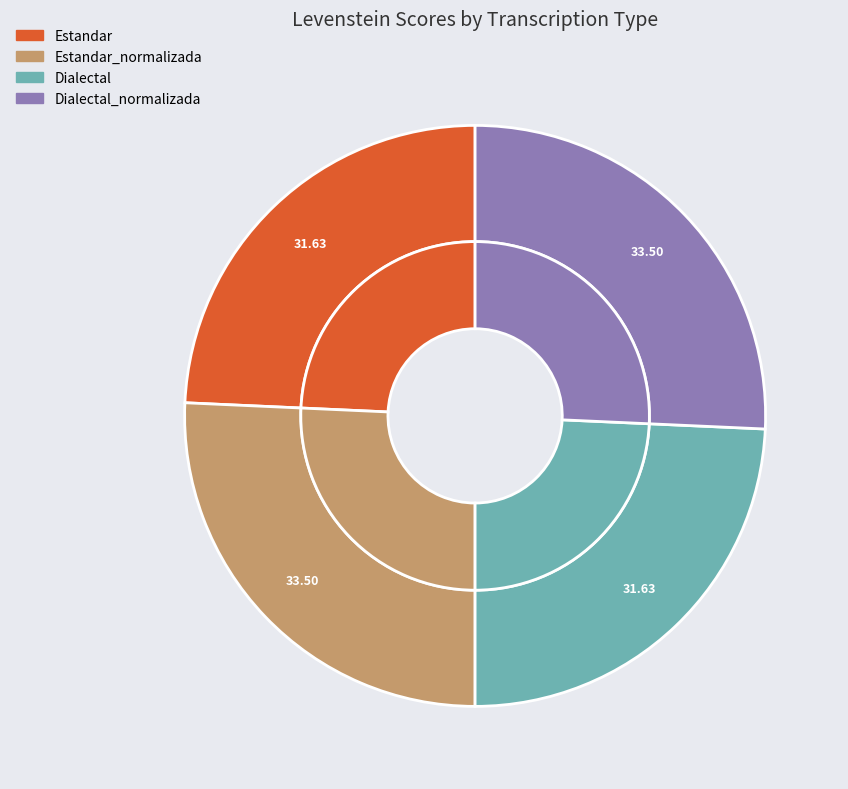

What is the largest slice in the pie chart?

Estandar_normalizada